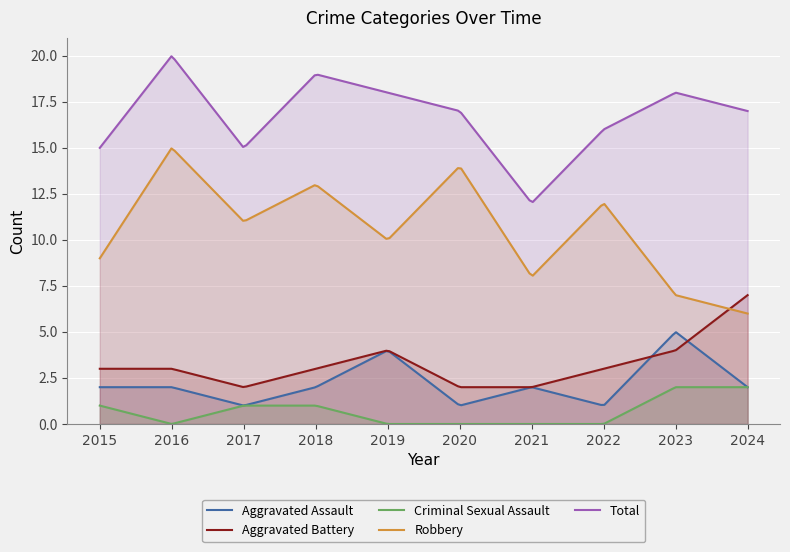

At which label is Robbery closest to 10?

2019